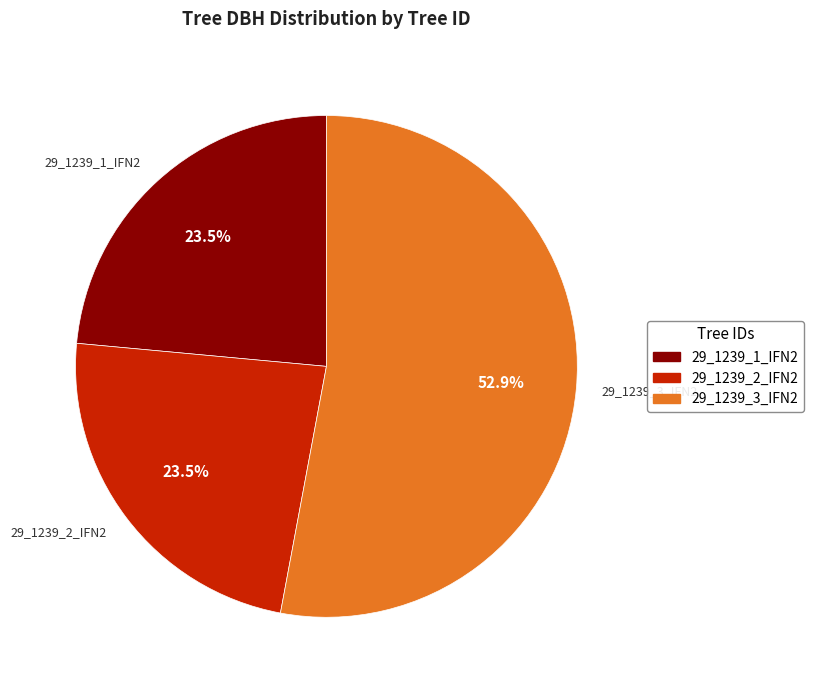

What is the majority slice?

29_1239_3_IFN2